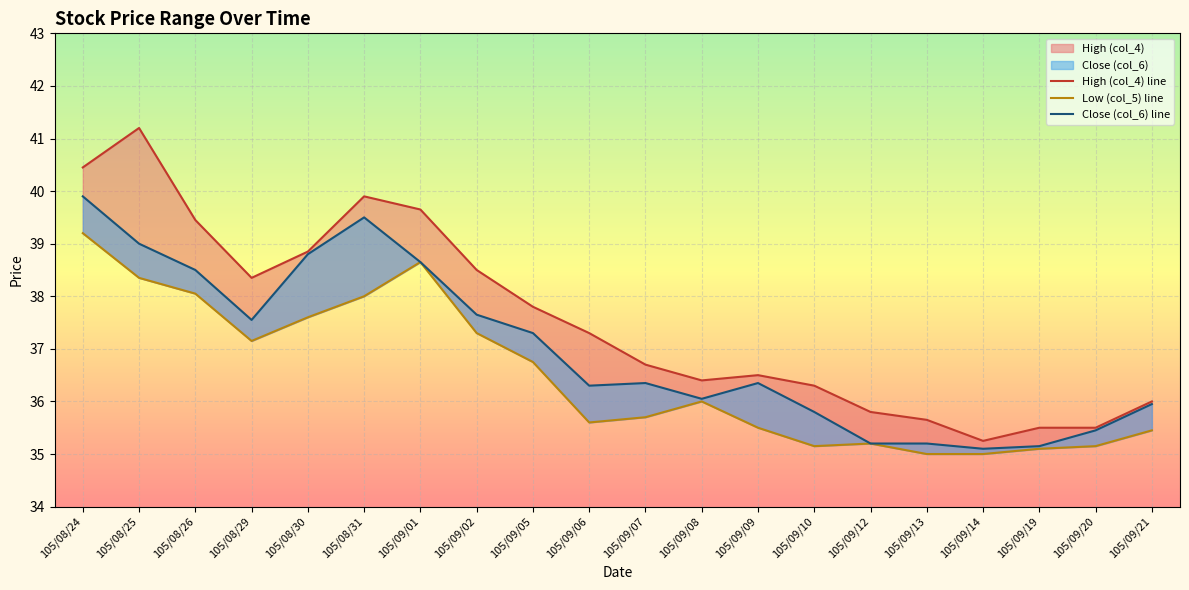

The value of Low (col_5) line at 105/08/30 is 37.6. True or false?

True